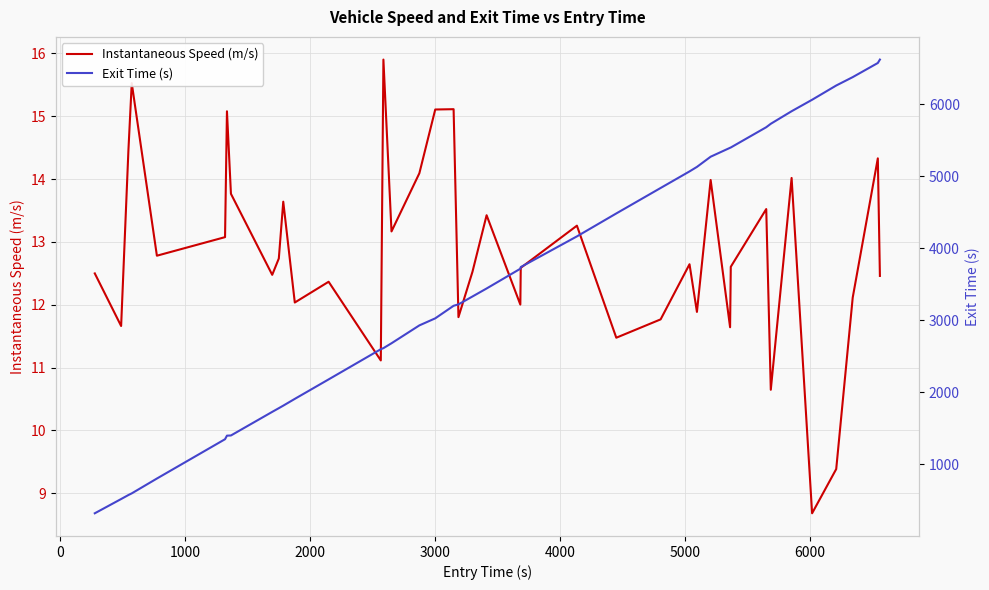

Rank the series by their maximum value, from lowest to highest.

Instantaneous Speed (m/s), Exit Time (s)